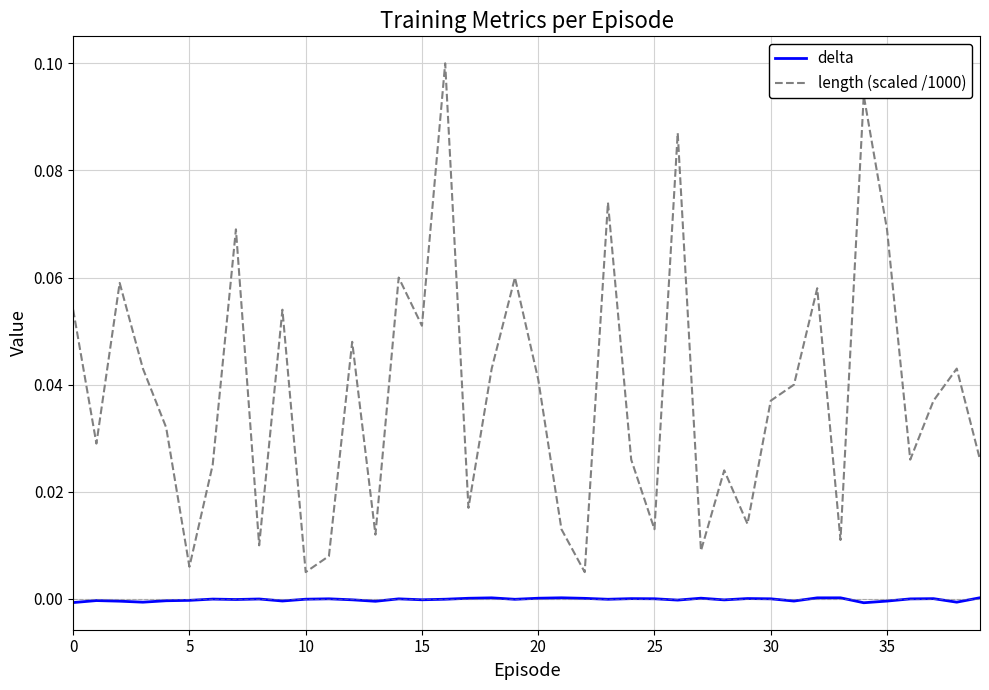

Which series has the largest total across all categories?

length (scaled /1000)